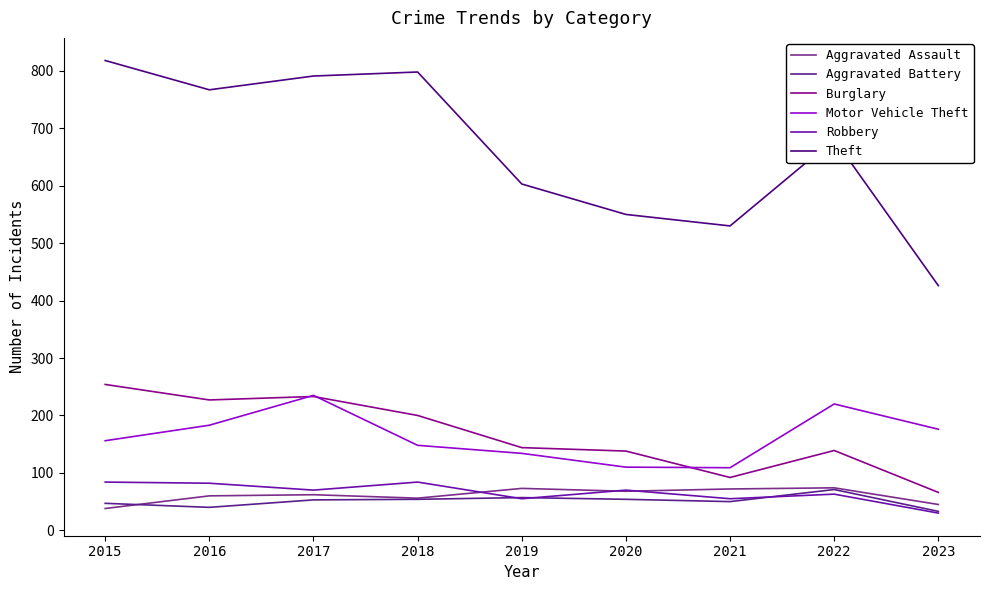

What is the difference between the highest and lowest values at 2016?

727